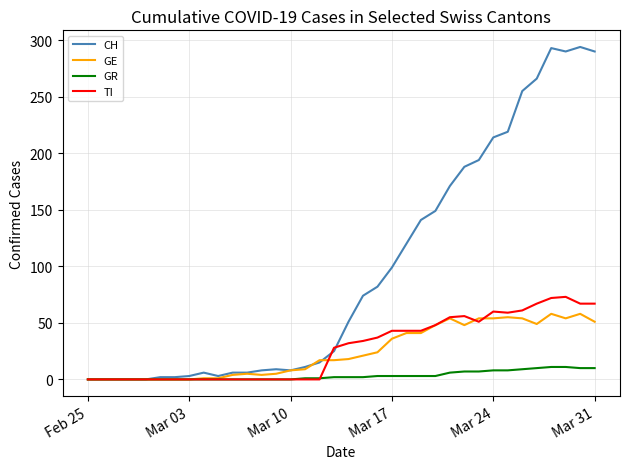

Rank the series by their maximum value, from lowest to highest.

GR, GE, TI, CH